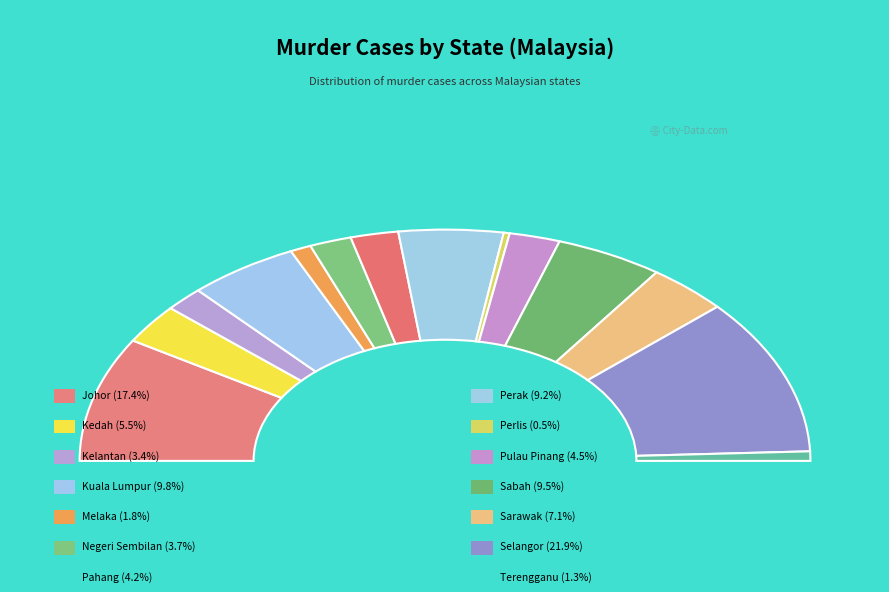

To the nearest percent, what portion does Selangor represent?

22%